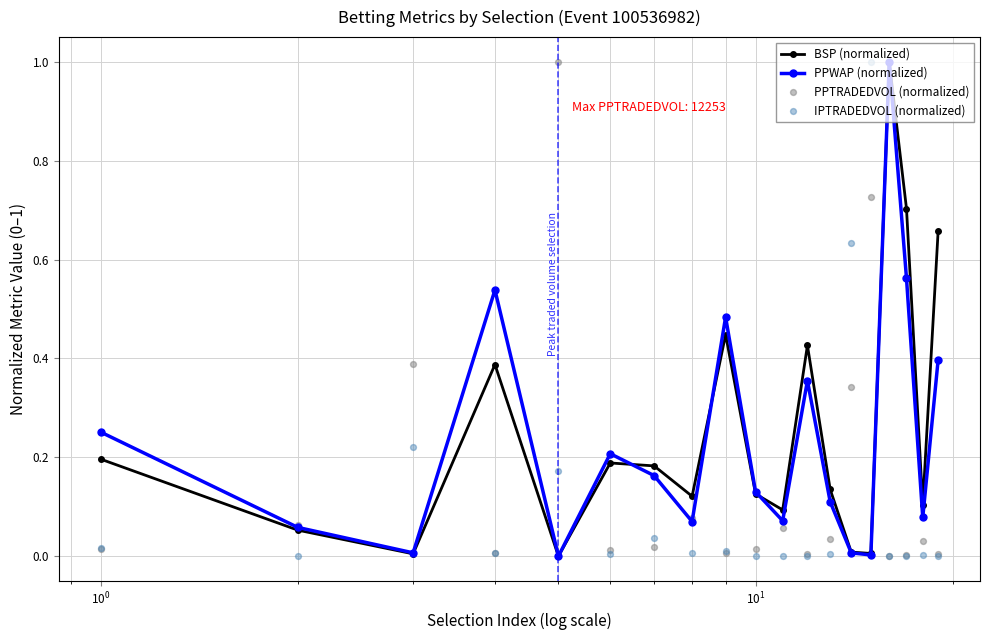

What is the highest value of the BSP (normalized) series?

1.0